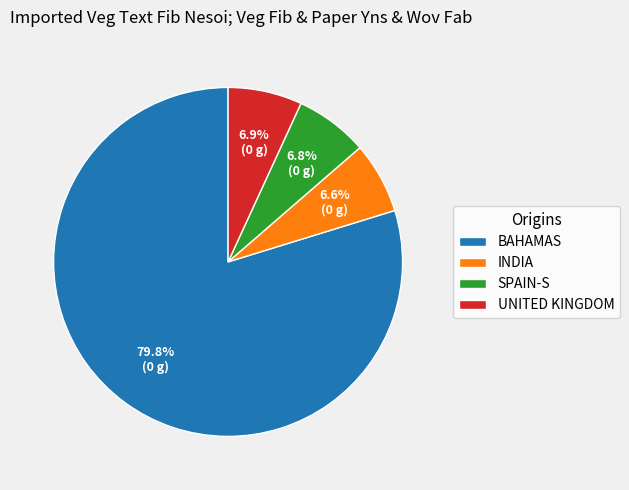

Is there a majority slice in this chart?

Yes